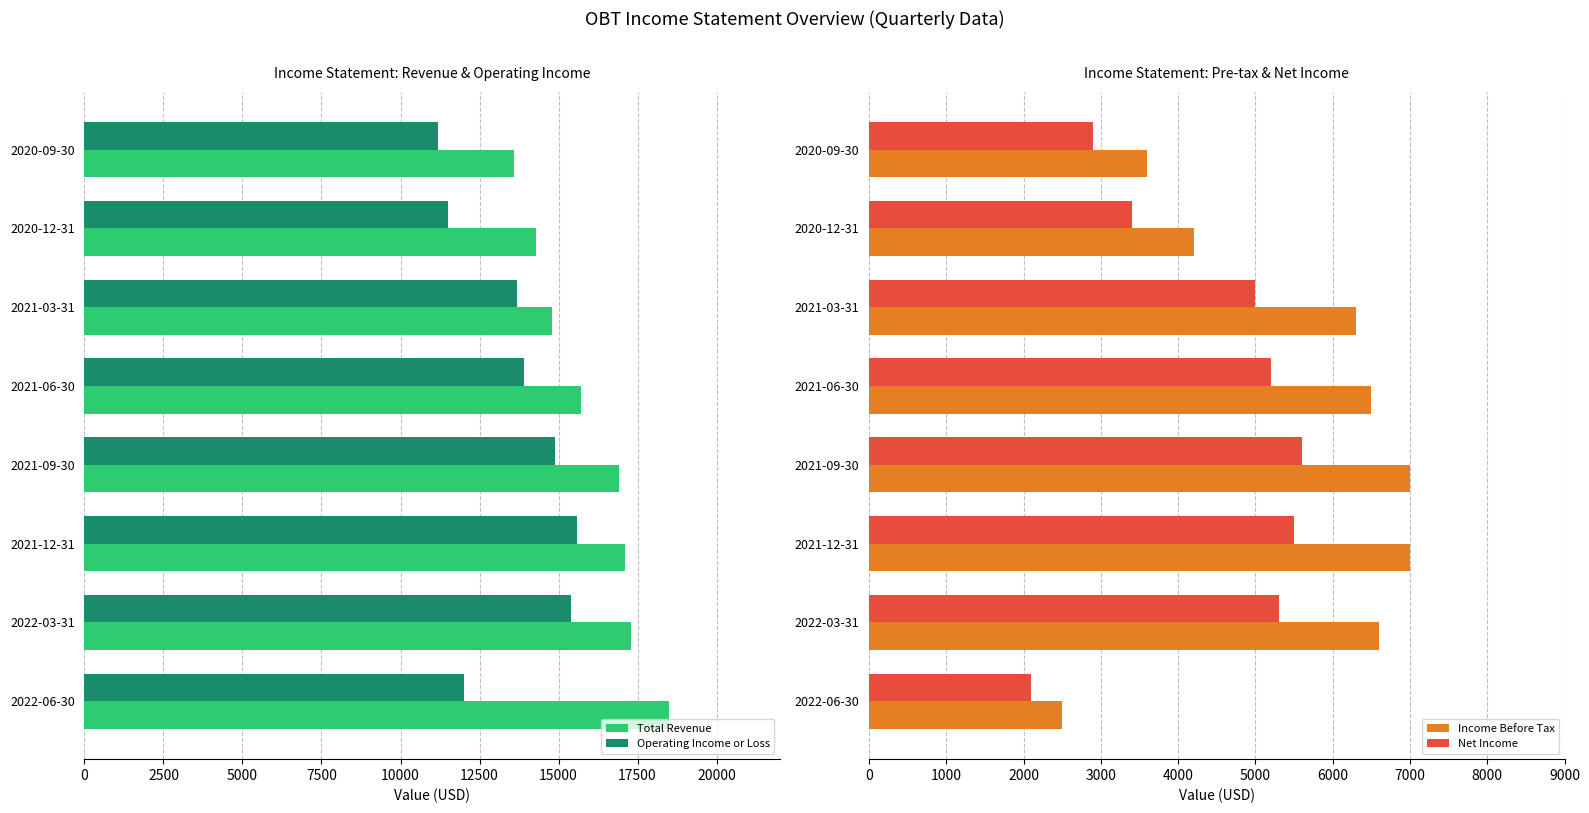

What is the sum of the Total Revenue values at 2021-12-31 and 2022-06-30?

35600